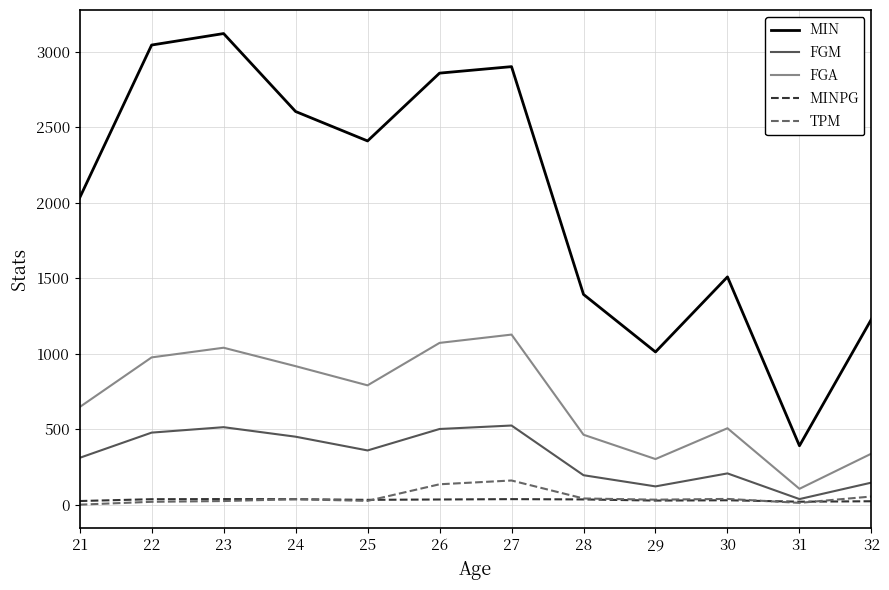

Is the value of MIN at 23 greater than the value of MINPG at 31?

Yes